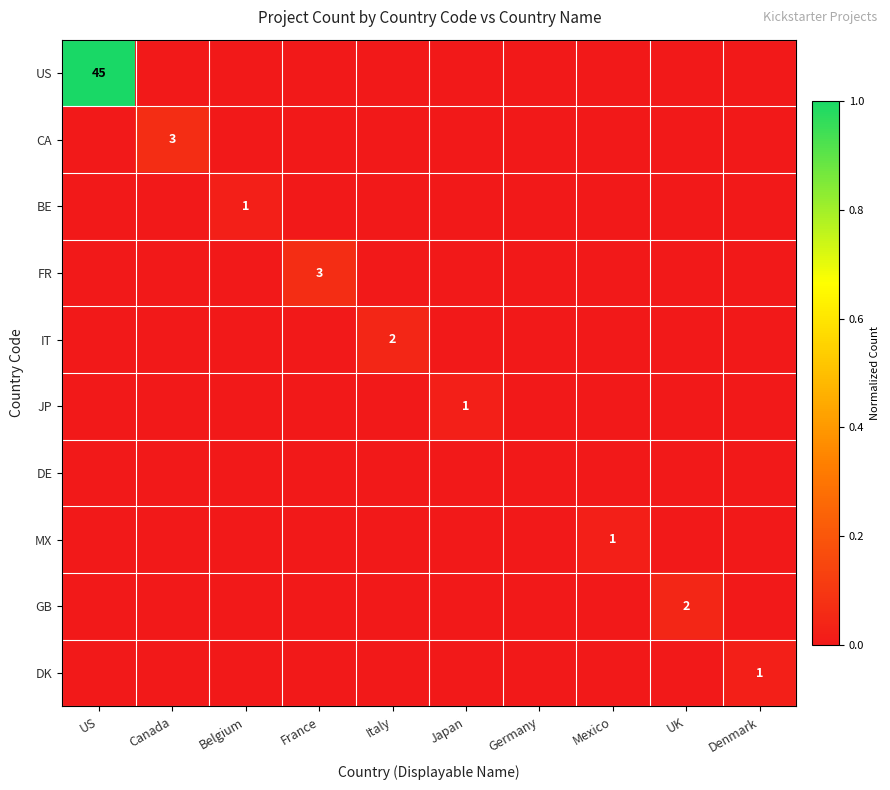

At how many categories does at least one series exceed 0?

9